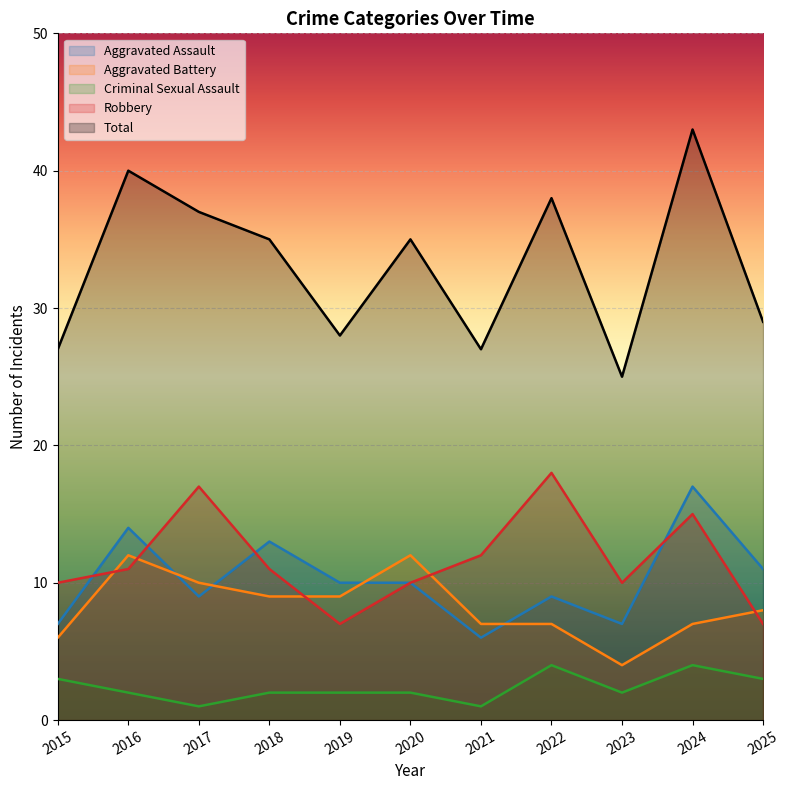

True or false: Criminal Sexual Assault has more than 2 interior local peaks.

False